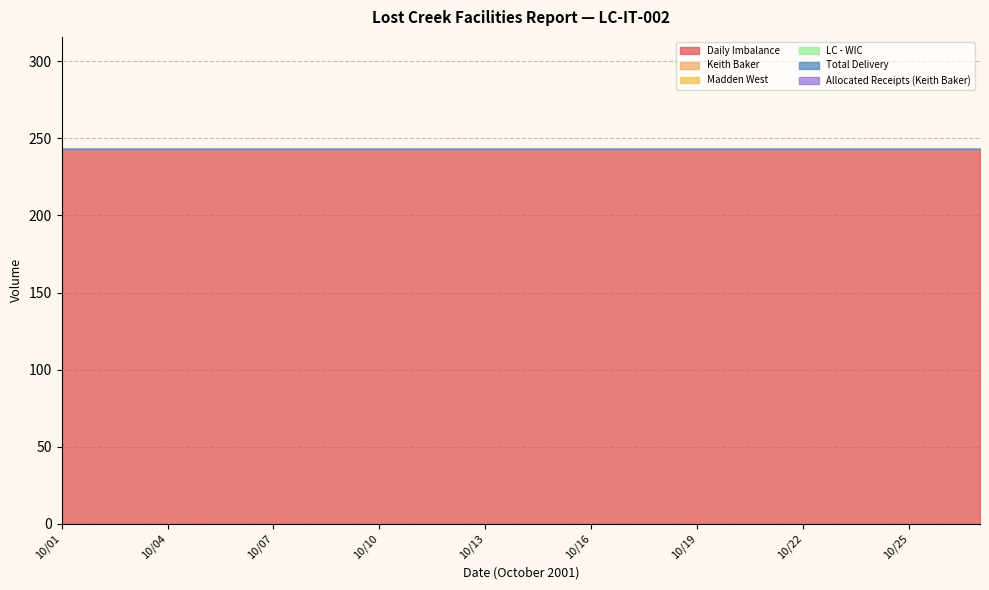

Count the number of categories in the chart.

27